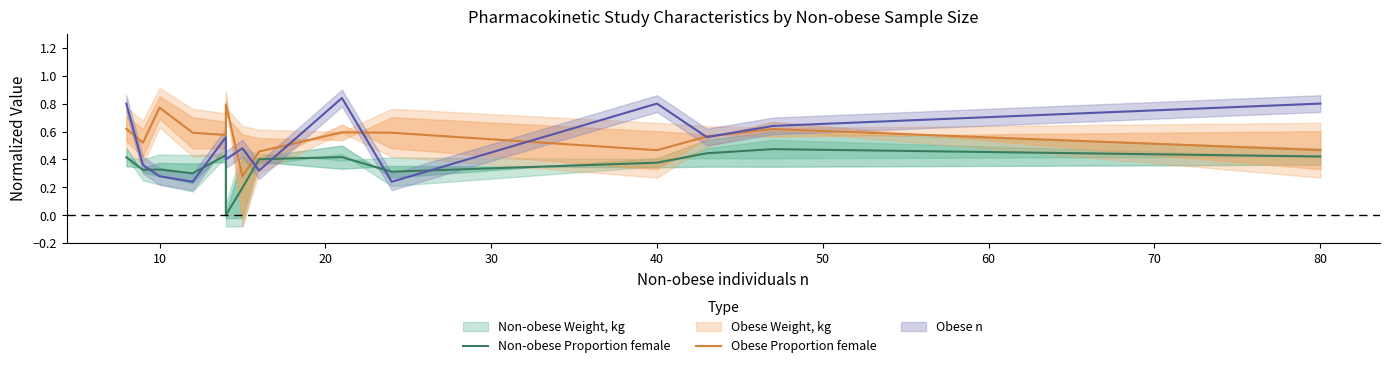

At how many categories does at least one series exceed 0?

14